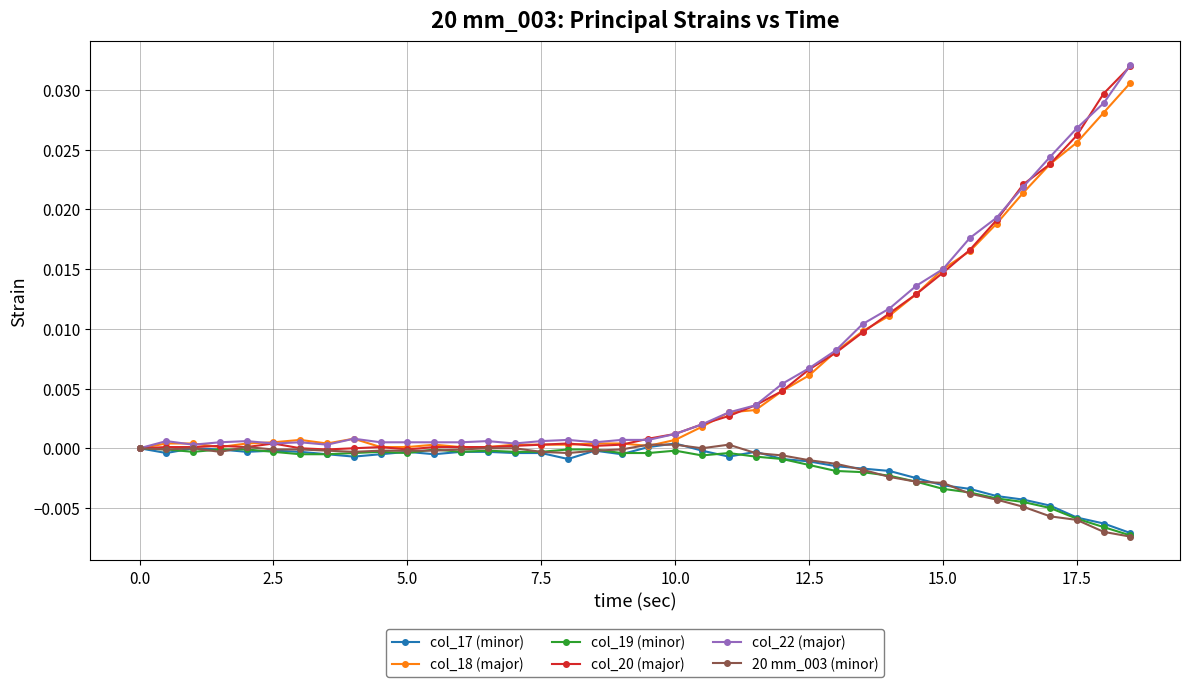

True or false: col_19 (minor) has more than 2 interior local peaks.

True